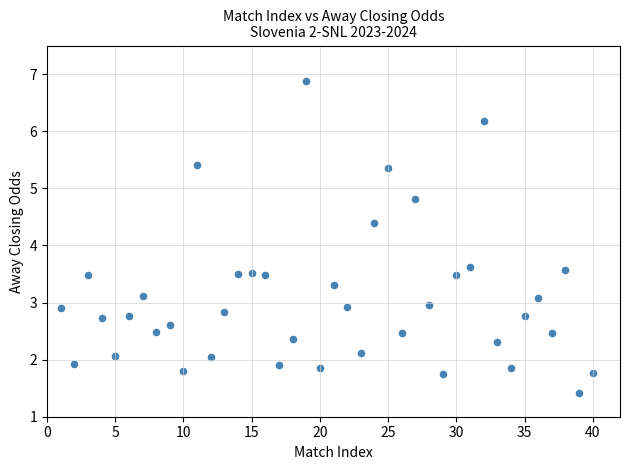

What is the range of X values (max minus min)?

39.0